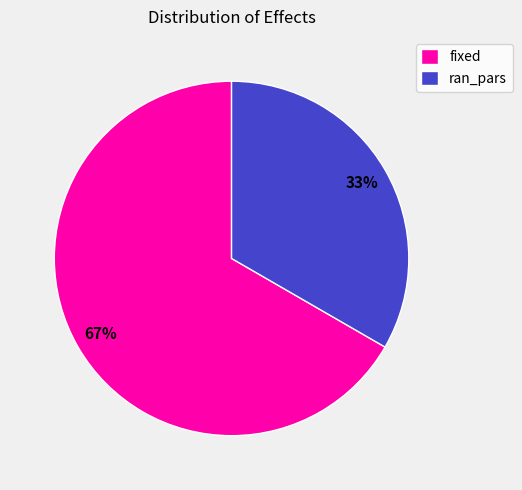

Which category has the biggest portion of the pie?

fixed